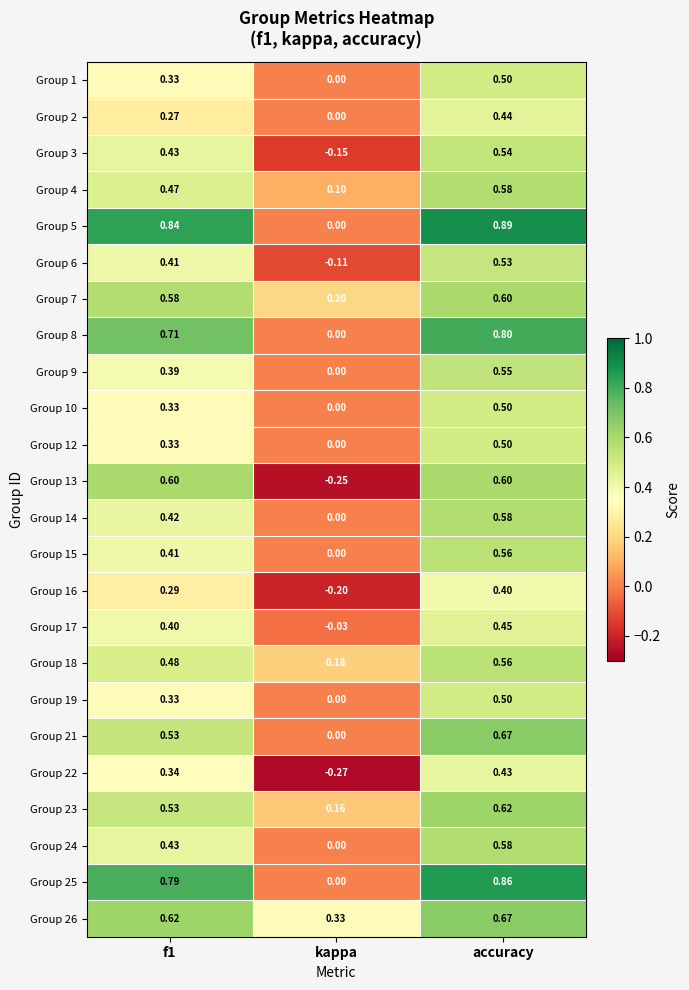

Which label corresponds to the smallest value in the chart?

kappa